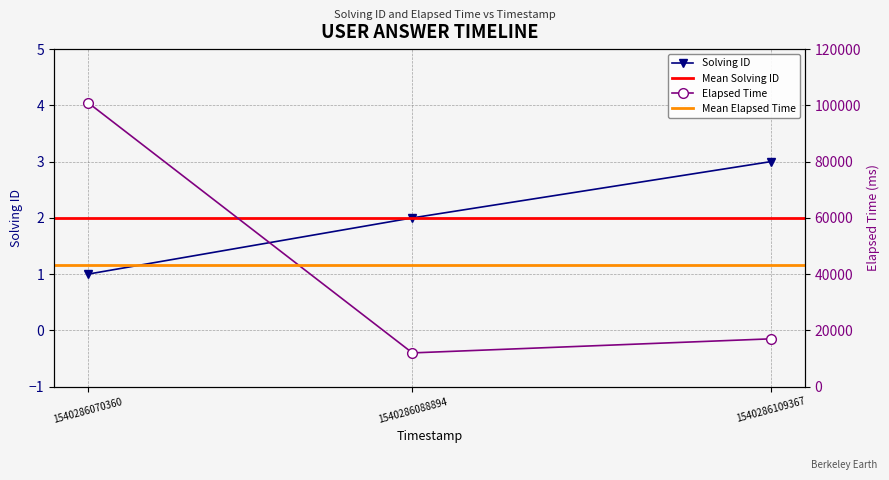

Read the solving_id value at 1540286088894.

2